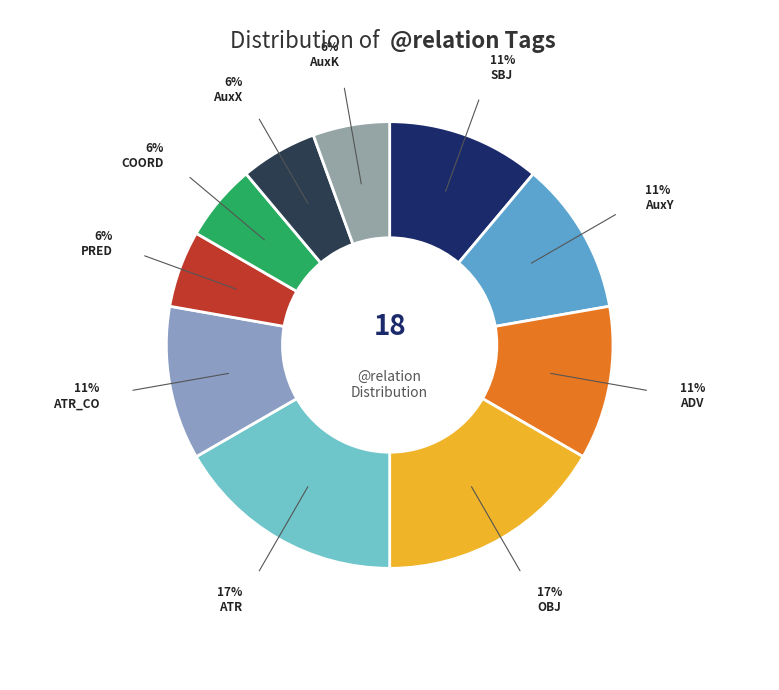

Which slice is the largest?

ATR